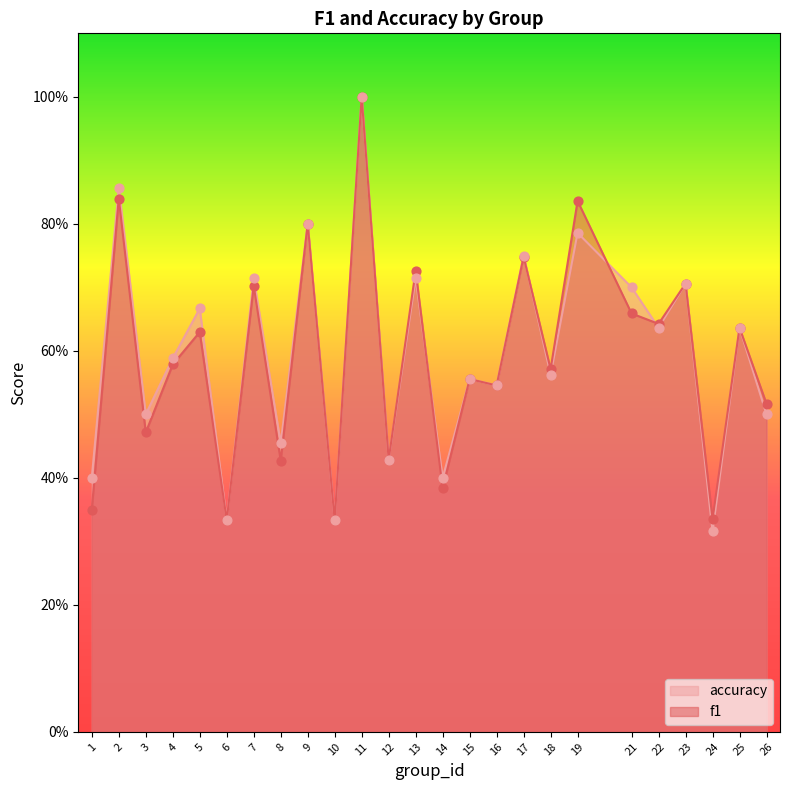

Which series has the largest total across all categories?

accuracy